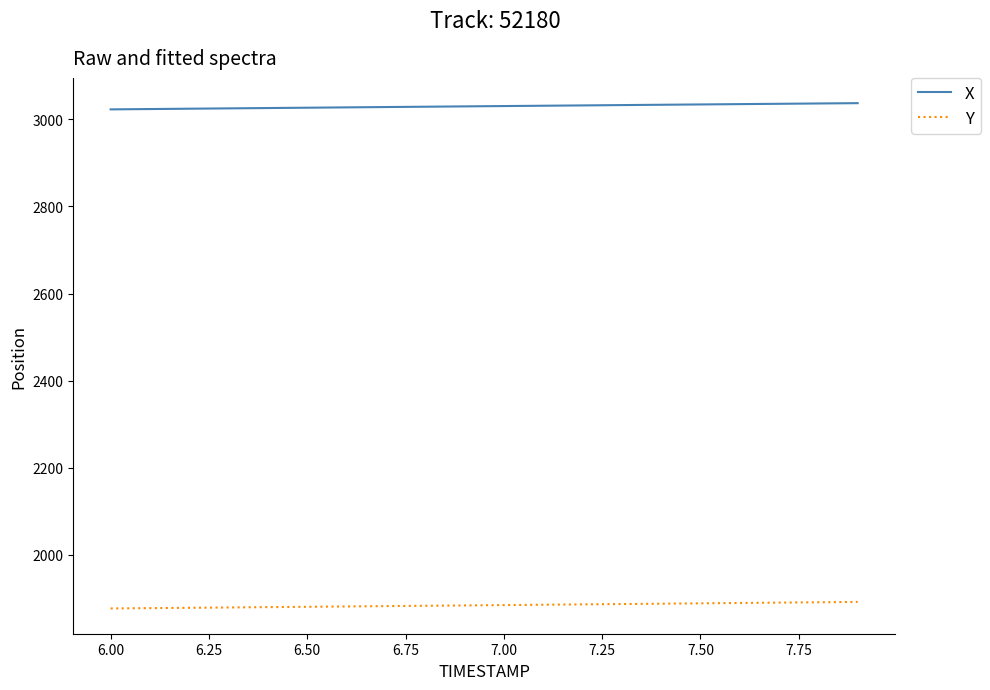

How many series are shown in this chart?

2